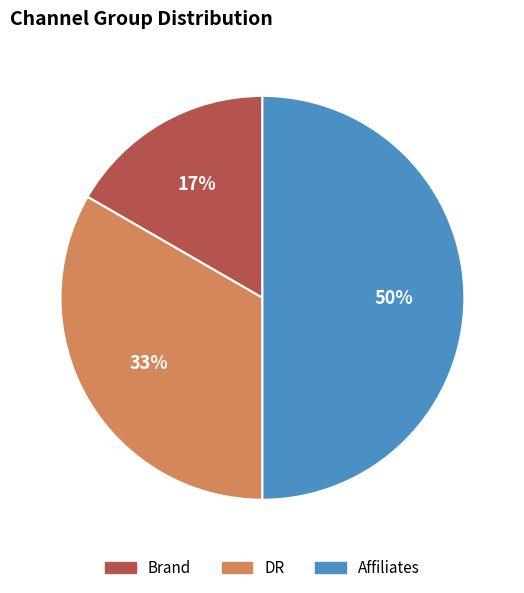

Count the number of slices in the pie.

3